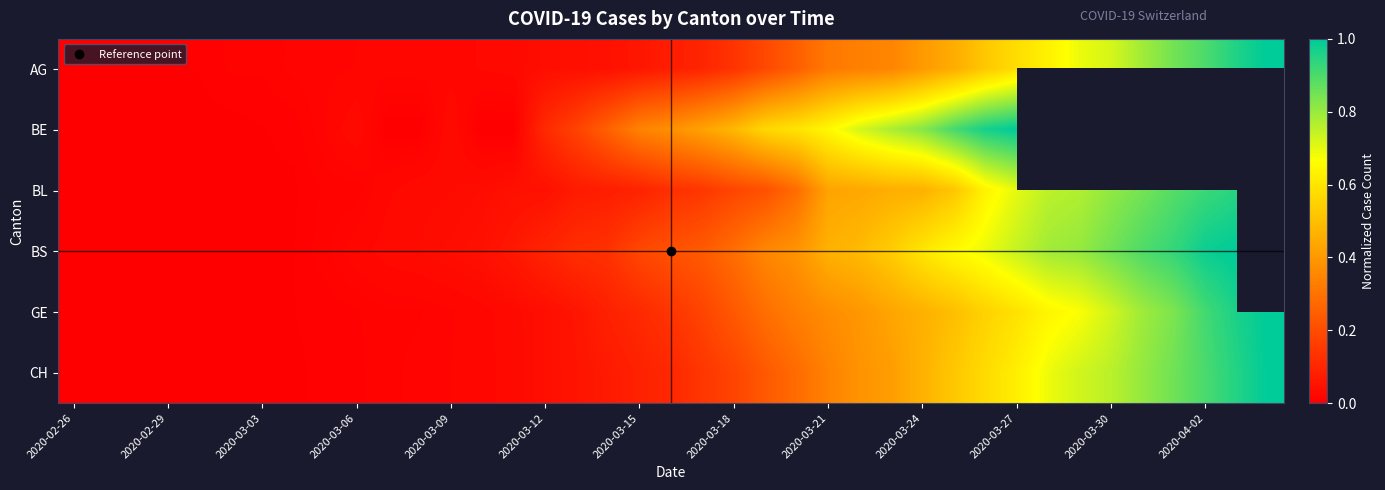

Rank the series at 2020-03-21 from lowest to highest value.

AG, CH, GE, BL, BS, BE